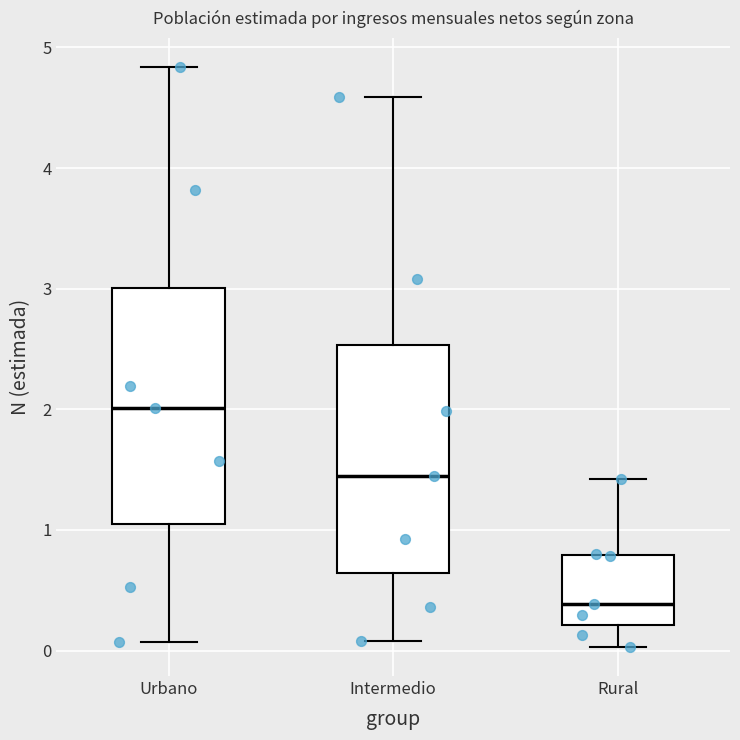

Reading left to right, transcribe this box plot: for each box, give where its median line is, the range the box spans, and where its two whiskers end, as read against the y-axis. The values are not printed on the chart, so give them approximately, as read against the axis.

Urbano: median 2.0, box 1.1 to 3.0, whiskers 0.1 to 4.8
Intermedio: median 1.4, box 0.6 to 2.5, whiskers 0.1 to 4.6
Rural: median 0.4, box 0.2 to 0.8, whiskers 0.0 to 1.4